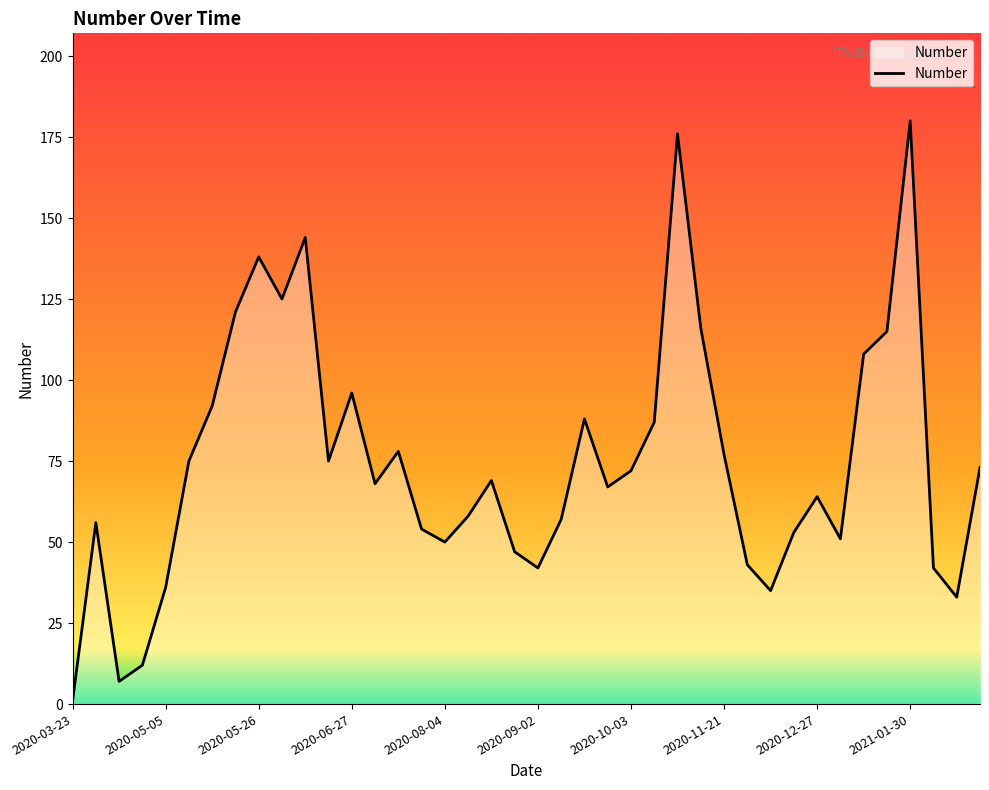

What is the greatest value displayed?

180